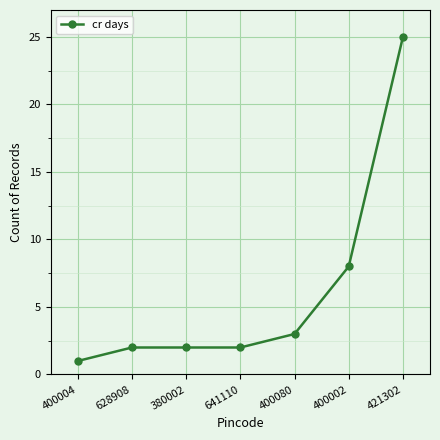

What position from the right is 641110?

4